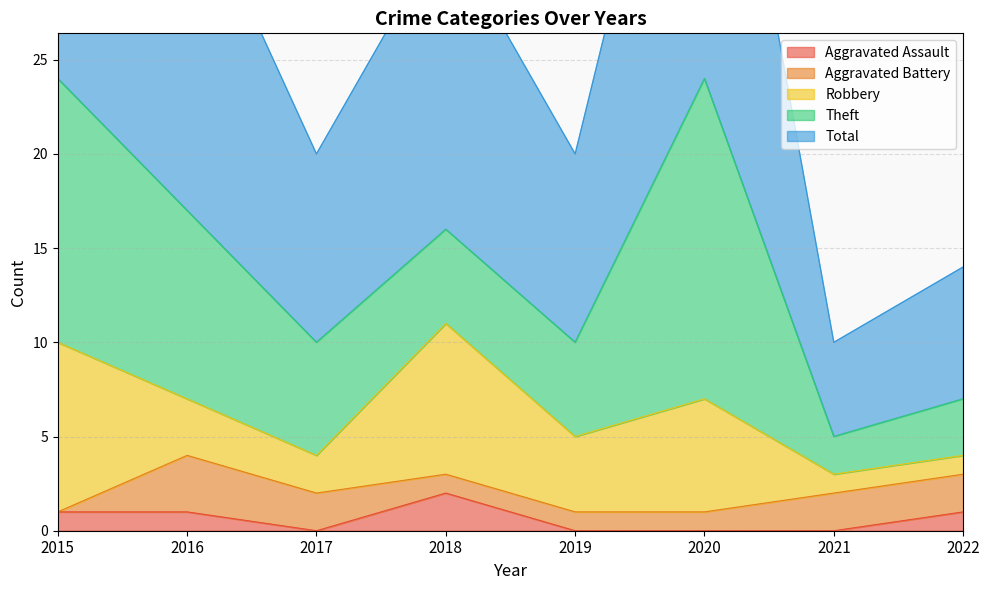

Reading left to right, extract all data points from this chart.

Aggravated Assault: 2015=1	2016=1	2017=0	2018=2	2019=0	2020=0	2021=0	2022=1
Aggravated Battery: 2015=0	2016=3	2017=2	2018=1	2019=1	2020=1	2021=2	2022=2
Robbery: 2015=9	2016=3	2017=2	2018=8	2019=4	2020=6	2021=1	2022=1
Theft: 2015=14	2016=10	2017=6	2018=5	2019=5	2020=17	2021=2	2022=3
Total: 2015=24	2016=18	2017=10	2018=16	2019=10	2020=24	2021=5	2022=7